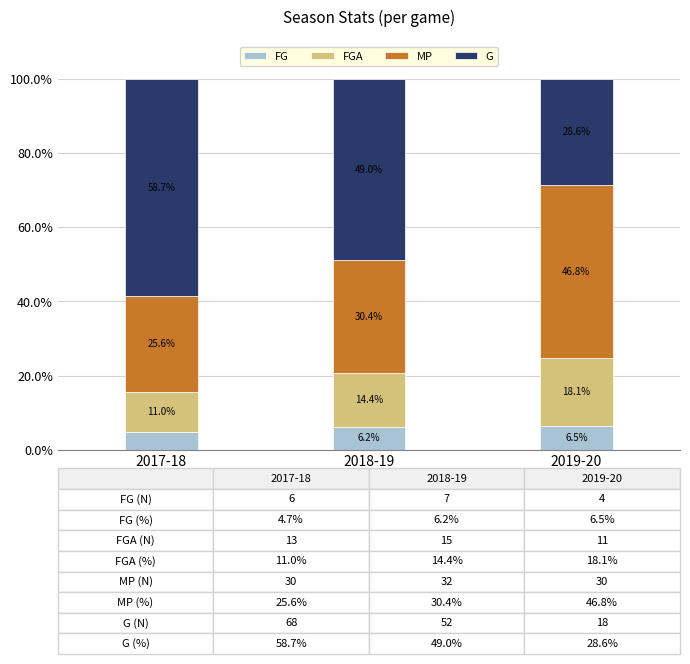

What is the total value across all series at 2017-18?

100.0